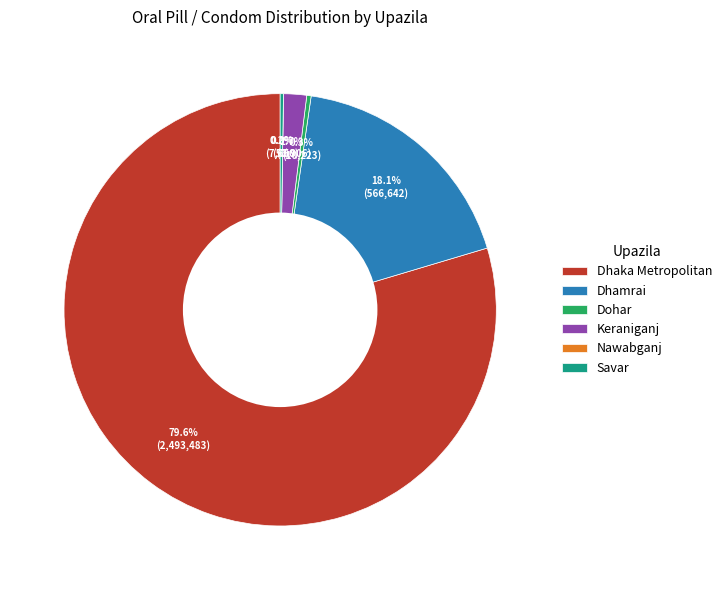

To the nearest percent, what is the combined percentage of Keraniganj and Nawabganj?

2%